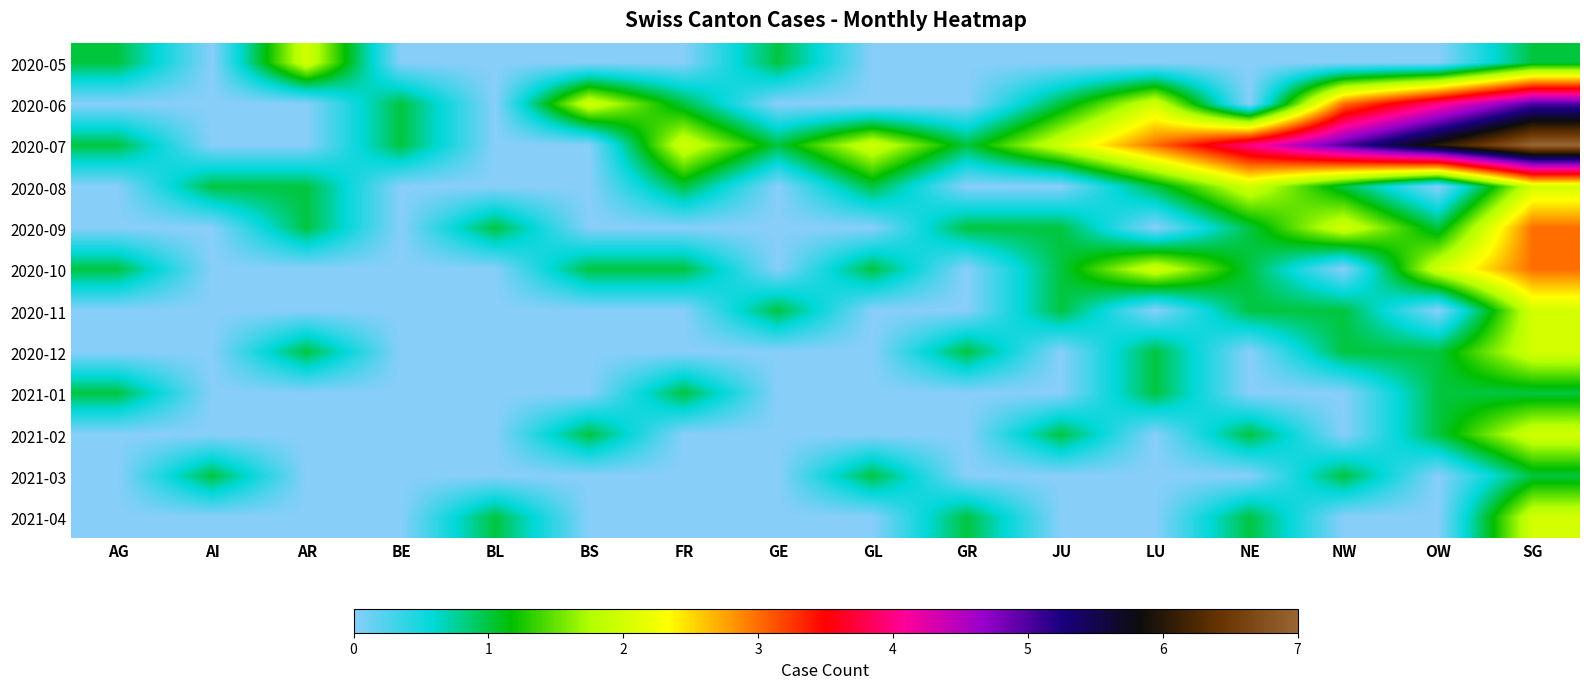

At which category is the sum across all series the highest?

SG